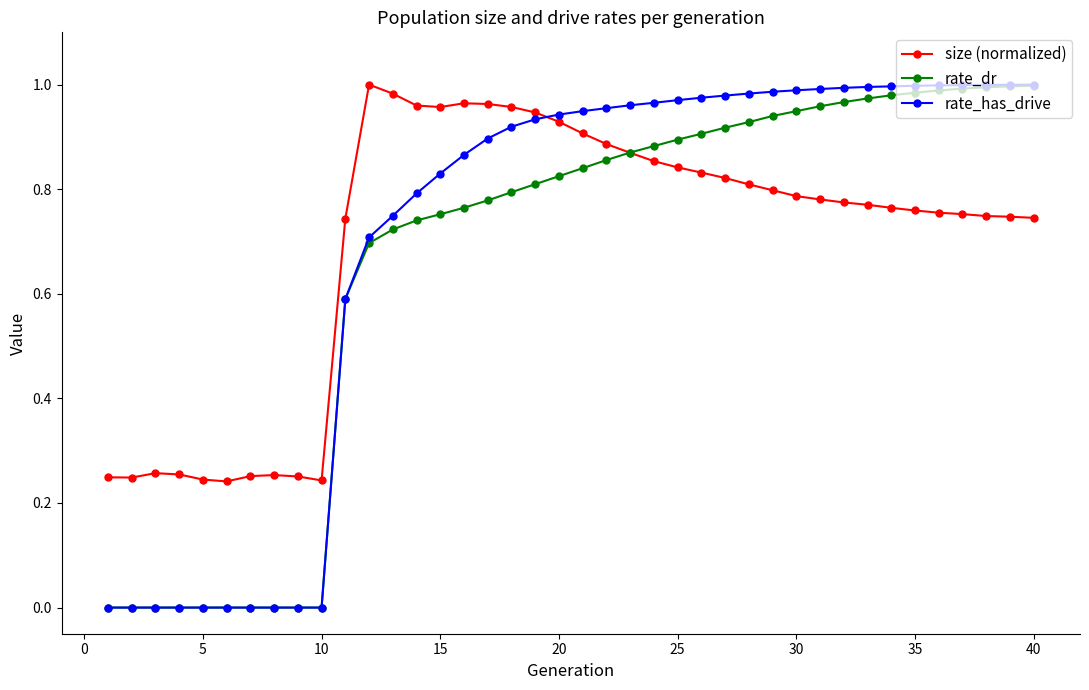

Does the chart display data point markers on the line(s)?

Yes